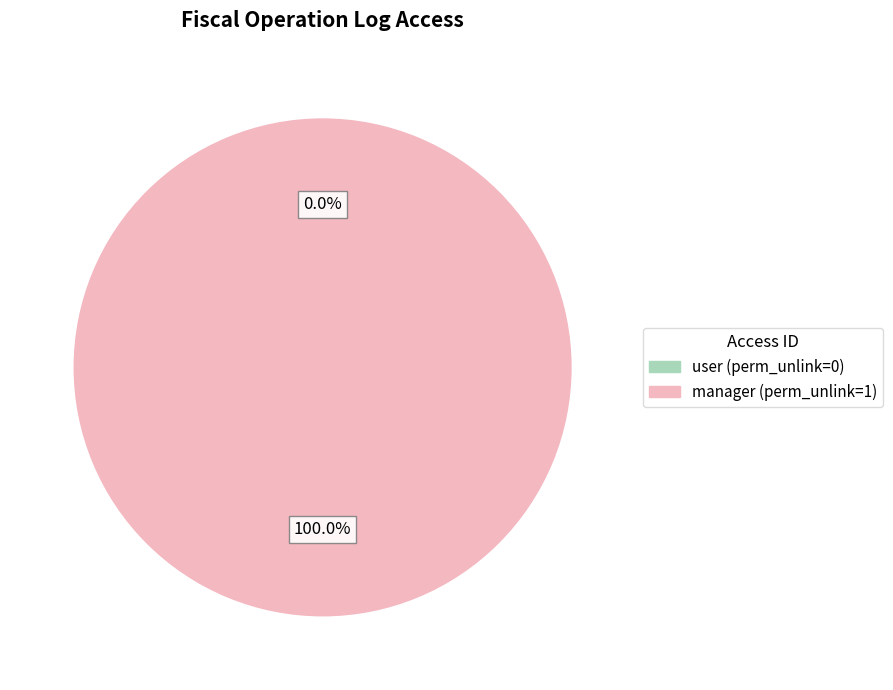

Count the number of slices in the pie.

2